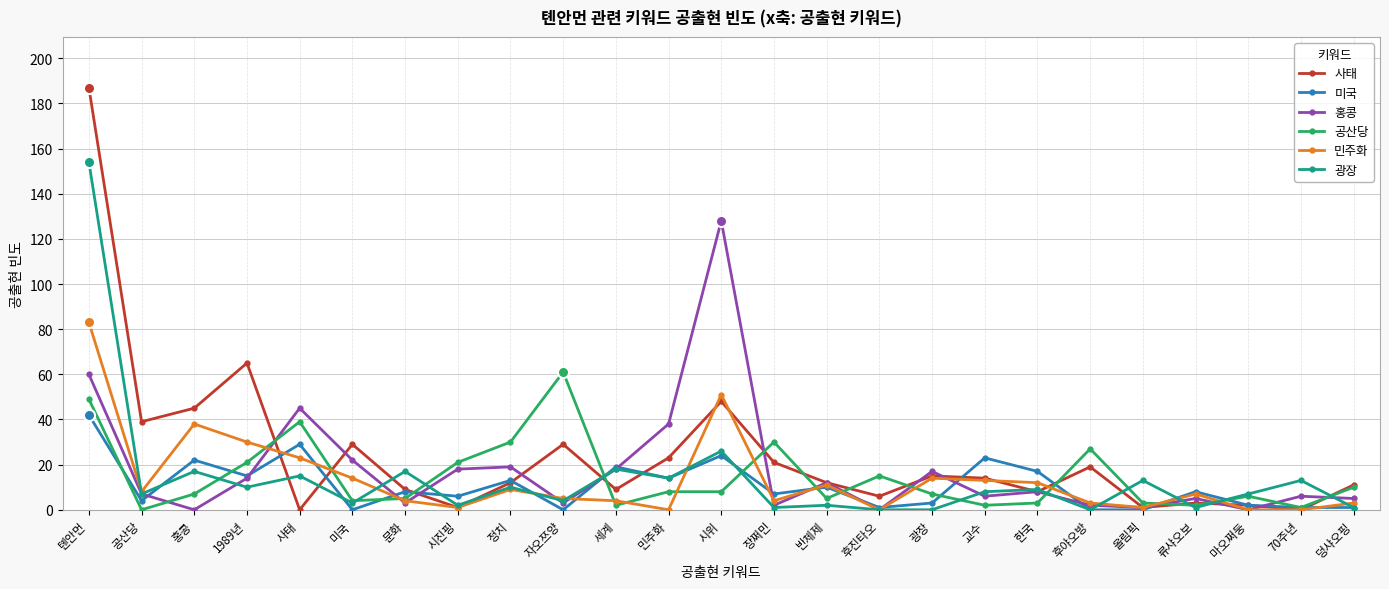

Reading left to right, what are all the values shown in this chart?

사태: 187	39	45	65	0	29	9	1	12	29	9	23	48	21	12	6	15	14	8	19	1	3	2	0	11
미국: 42	4	22	15	29	0	8	6	13	0	19	14	24	7	10	1	3	23	17	0	0	8	2	1	1
홍콩: 60	7	0	14	45	22	3	18	19	3	18	38	128	2	12	0	17	6	8	2	1	5	0	6	5
공산당: 49	0	7	21	39	4	5	21	30	61	2	8	8	30	5	15	7	2	3	27	3	2	6	1	10
민주화: 83	8	38	30	23	14	4	1	9	5	4	0	51	4	11	0	14	13	12	3	1	7	0	0	3
광장: 154	7	17	10	15	3	17	2	10	4	18	14	26	1	2	0	0	8	9	0	13	1	7	13	1